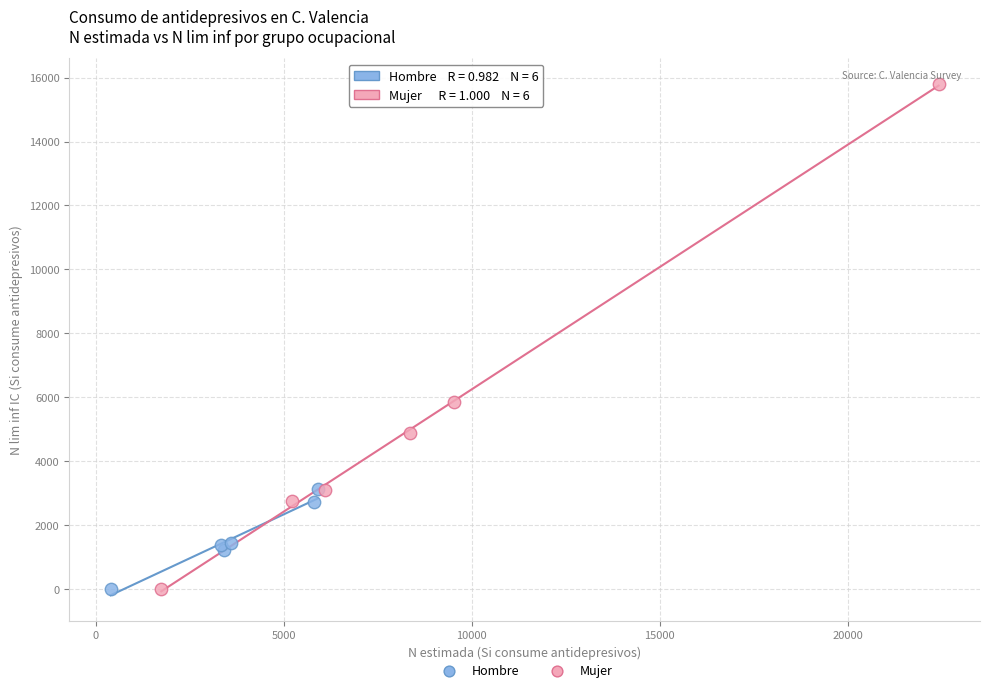

Which series reaches the maximum Y coordinate?

Mujer